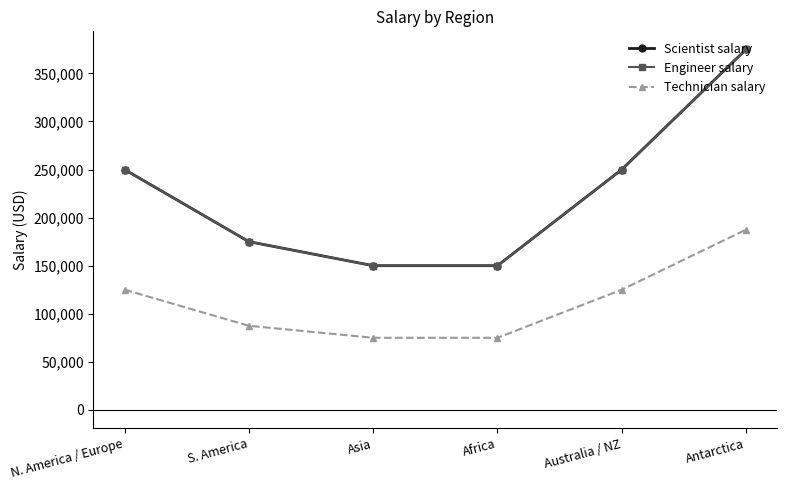

True or false: Engineer salary has more than 0 interior local peaks.

False